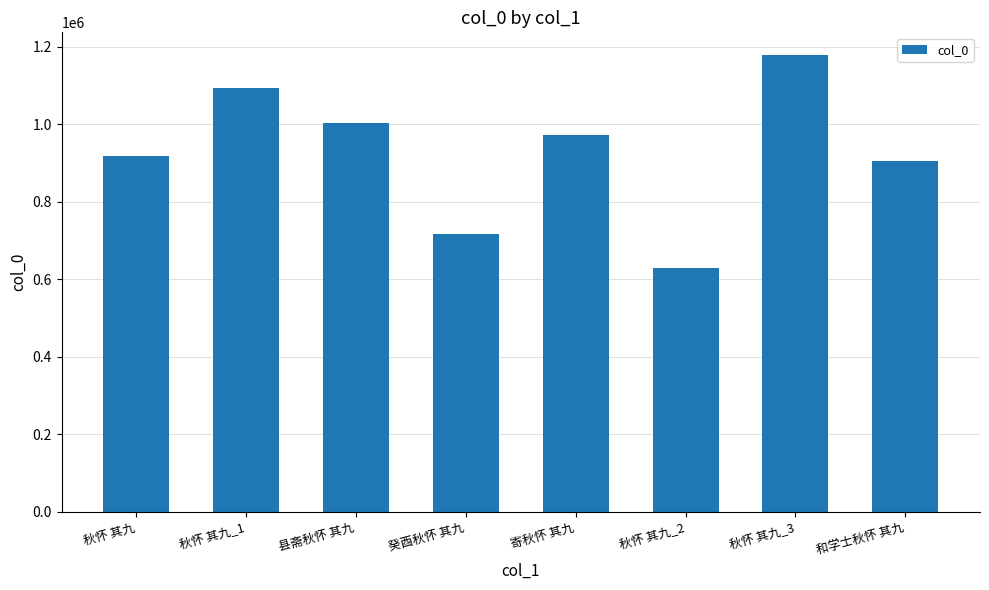

Are the bars grouped side by side (vs. stacked)?

No